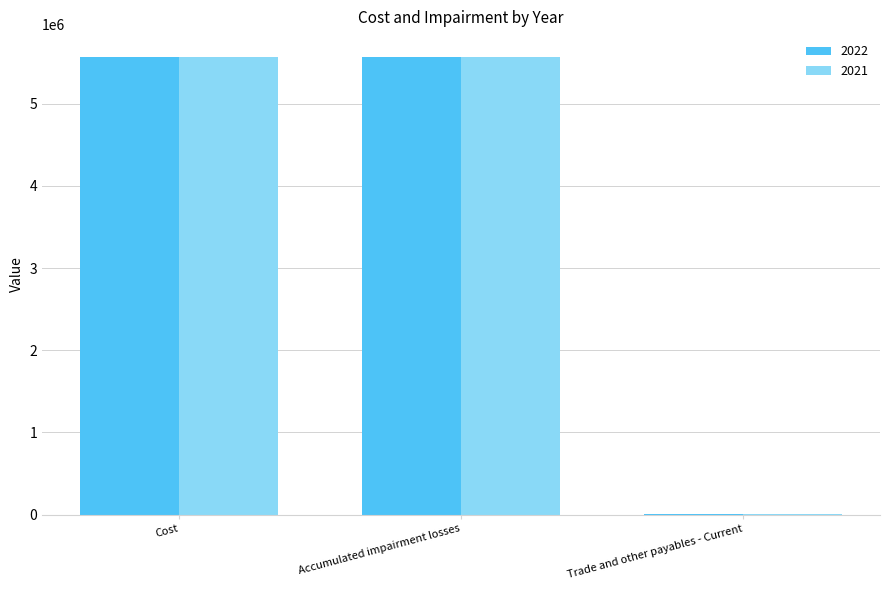

What is the total value across all series at Cost?

11141248